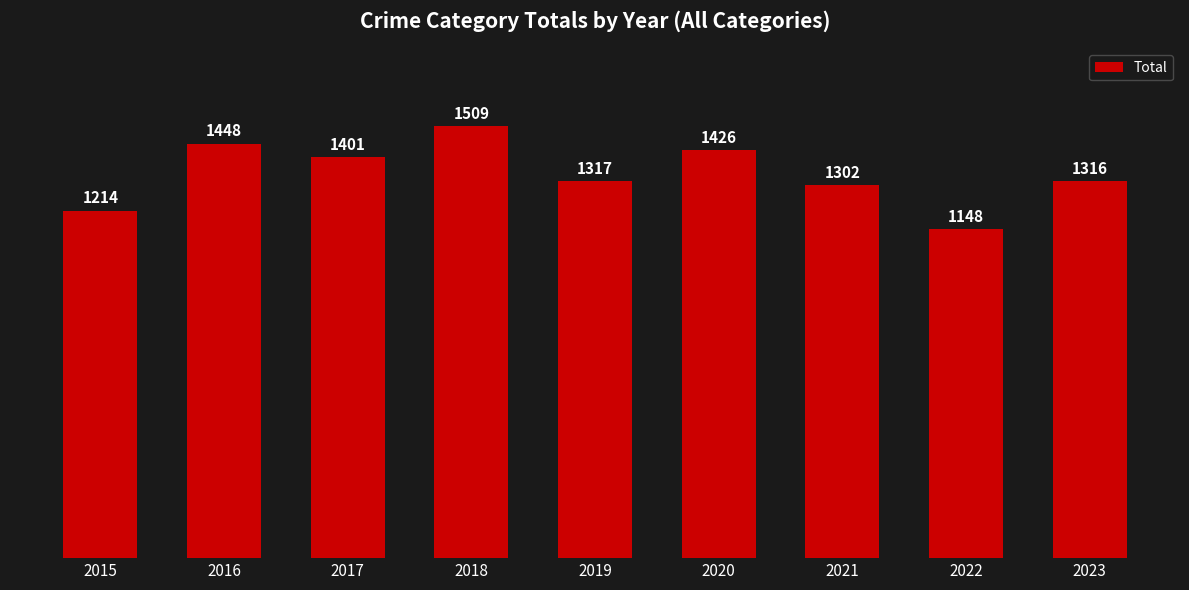

Rank the categories by value from highest to lowest.

2018, 2016, 2020, 2017, 2019, 2023, 2021, 2015, 2022